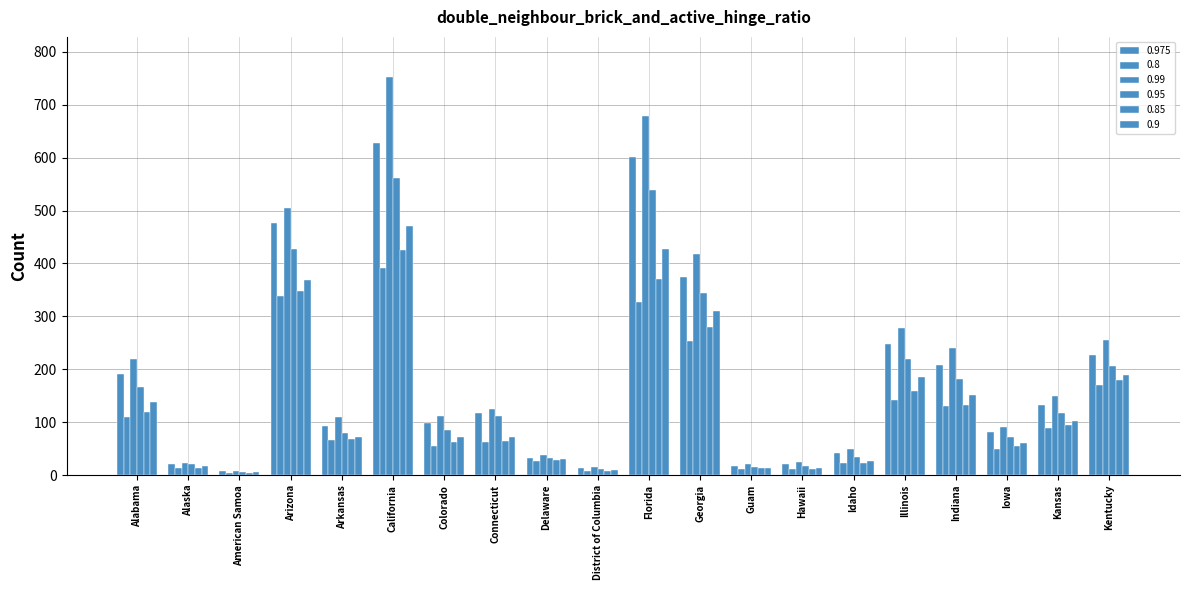

How many series are shown in this chart?

6